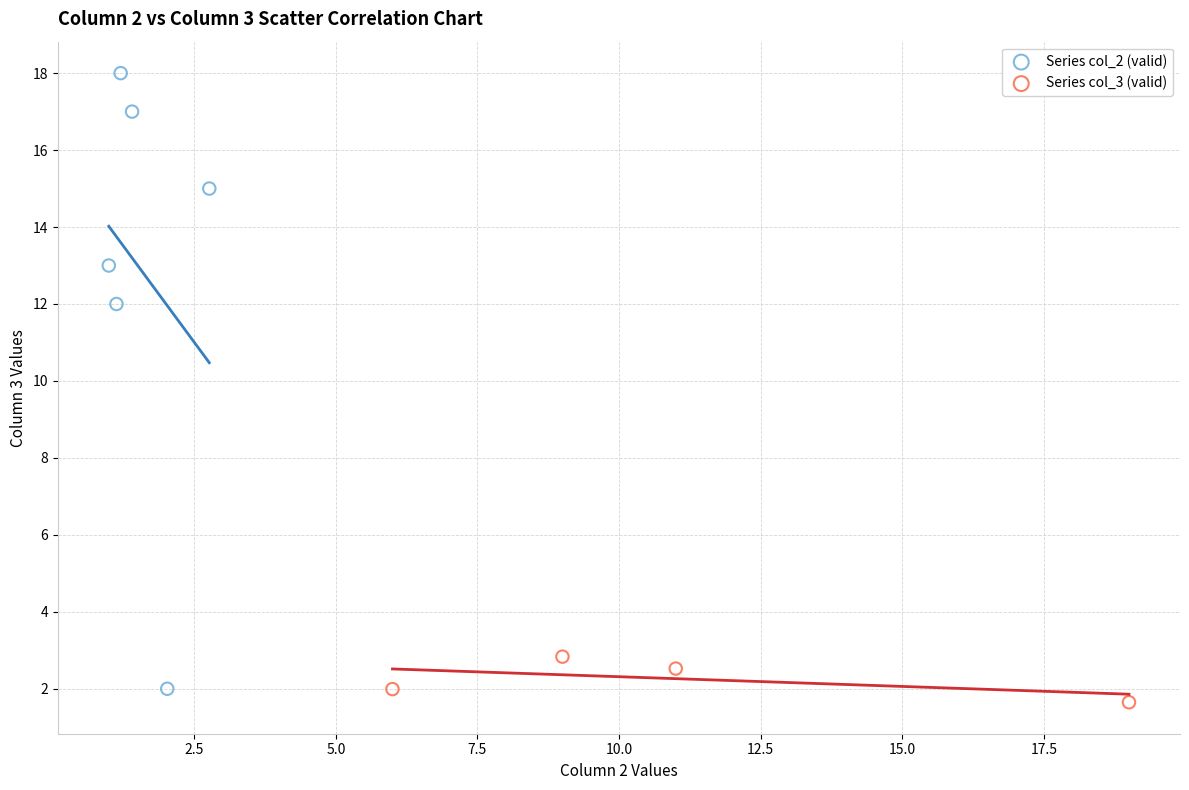

Which series reaches the maximum Y coordinate?

Series col_2 (valid)